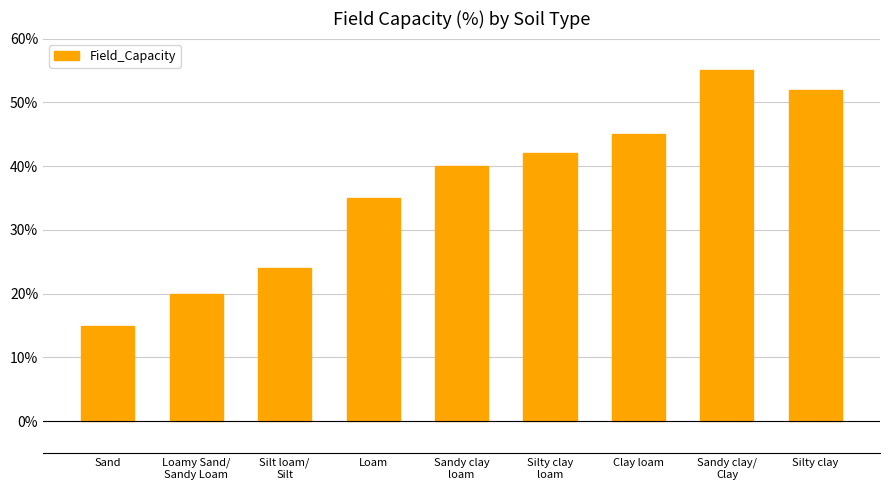

List the labels in order of value, largest first.

Sandy clay/
Clay, Silty clay, Clay loam, Silty clay
loam, Sandy clay
loam, Loam, Silt loam/
Silt, Loamy Sand/
Sandy Loam, Sand